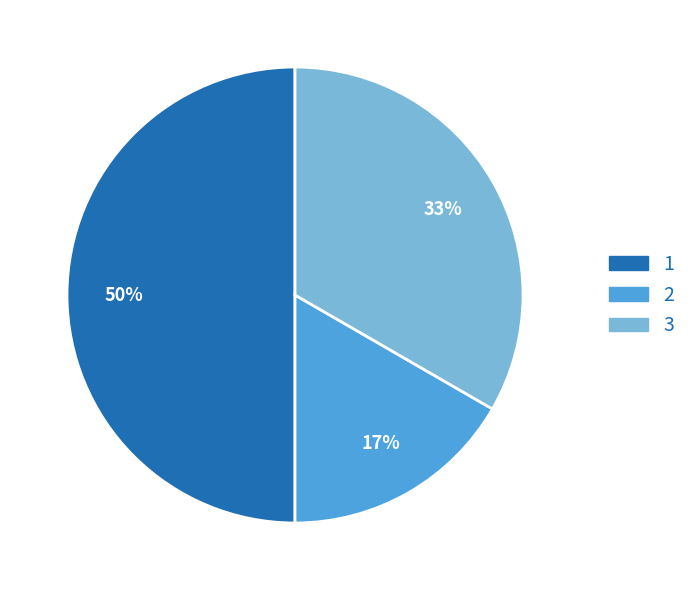

What is the smallest slice in the pie chart?

2